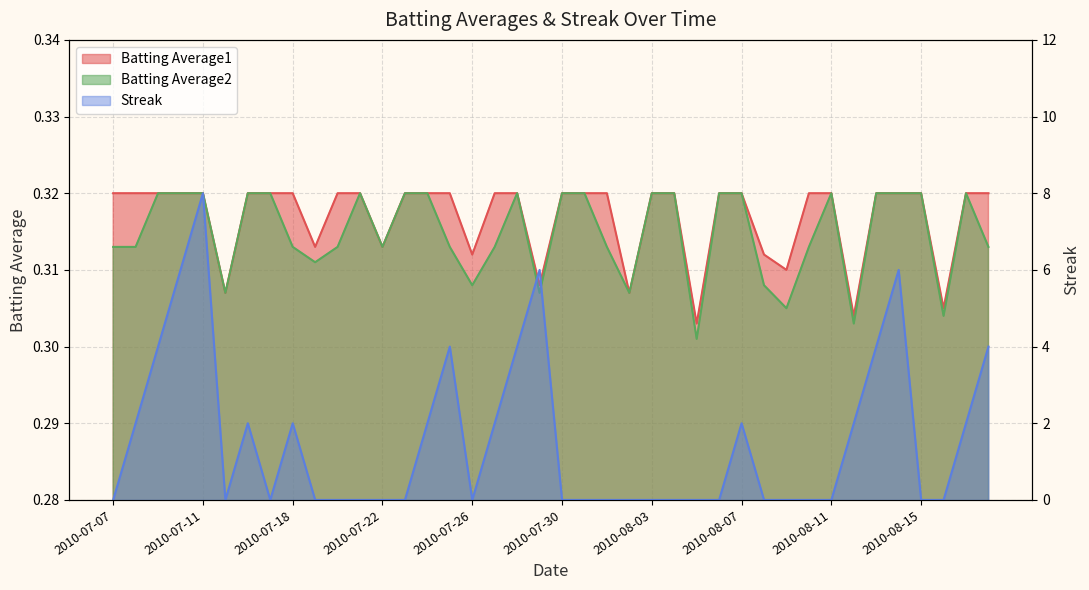

Rank the series at 2010-08-17 from lowest to highest value.

Batting Average1, Batting Average2, Streak